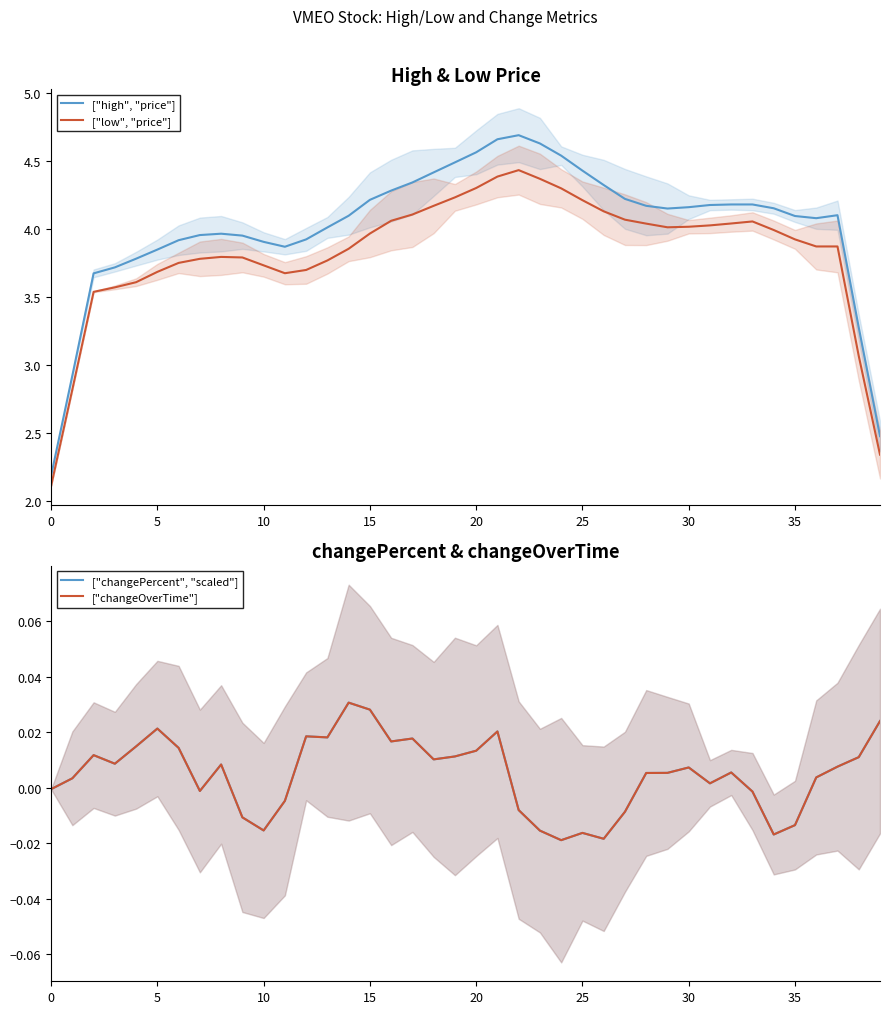

What is the label of the 1st point from the right?

39